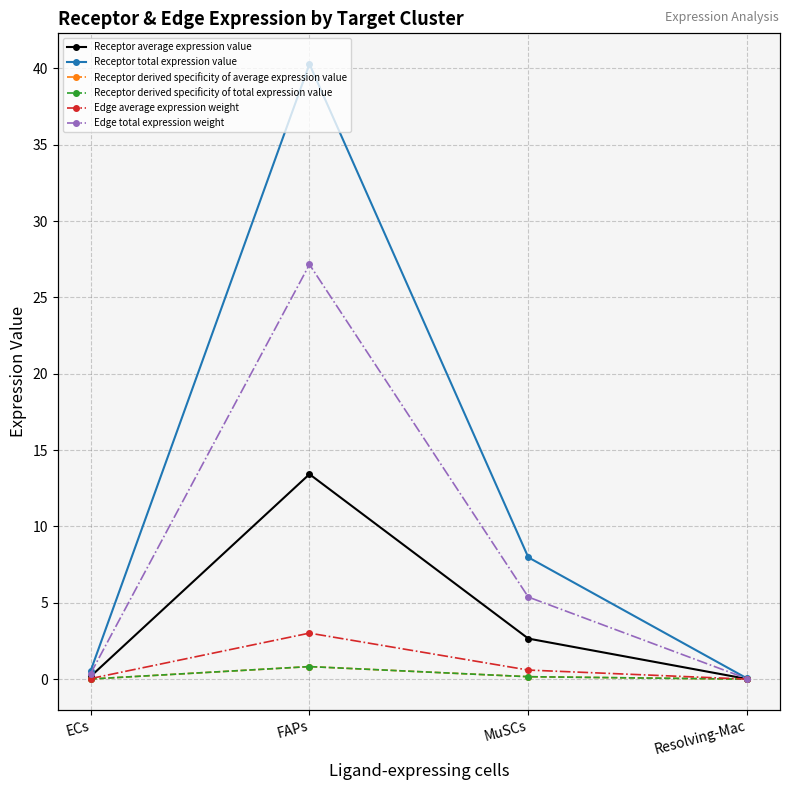

Which series has the largest total across all categories?

Receptor total expression value